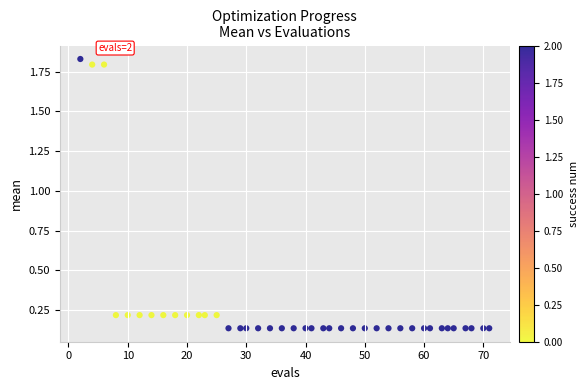

What is the range of X values (max minus min)?

69.0